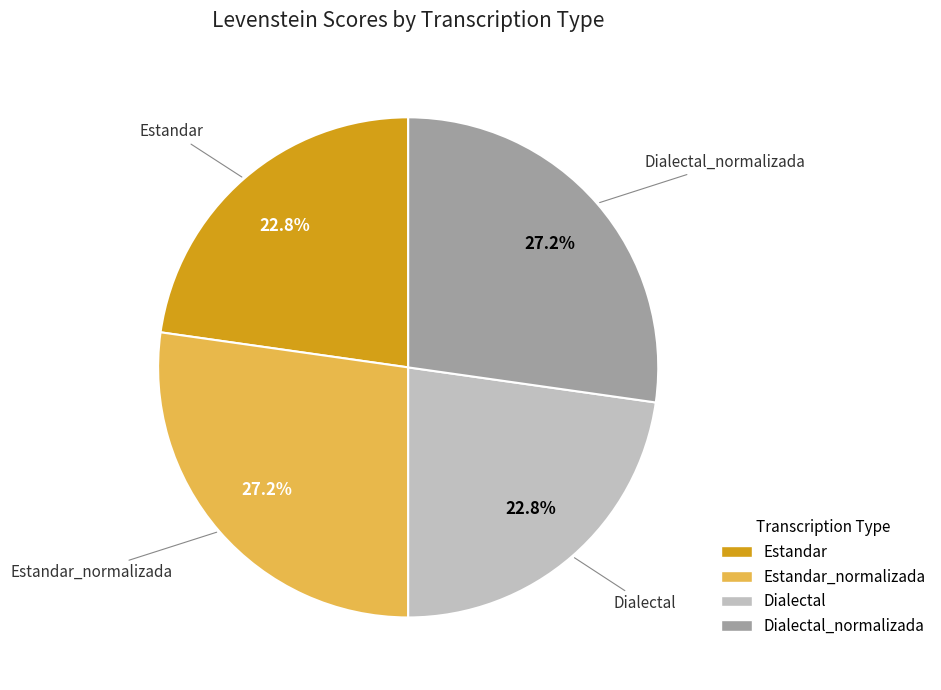

Is there a majority slice in this chart?

No